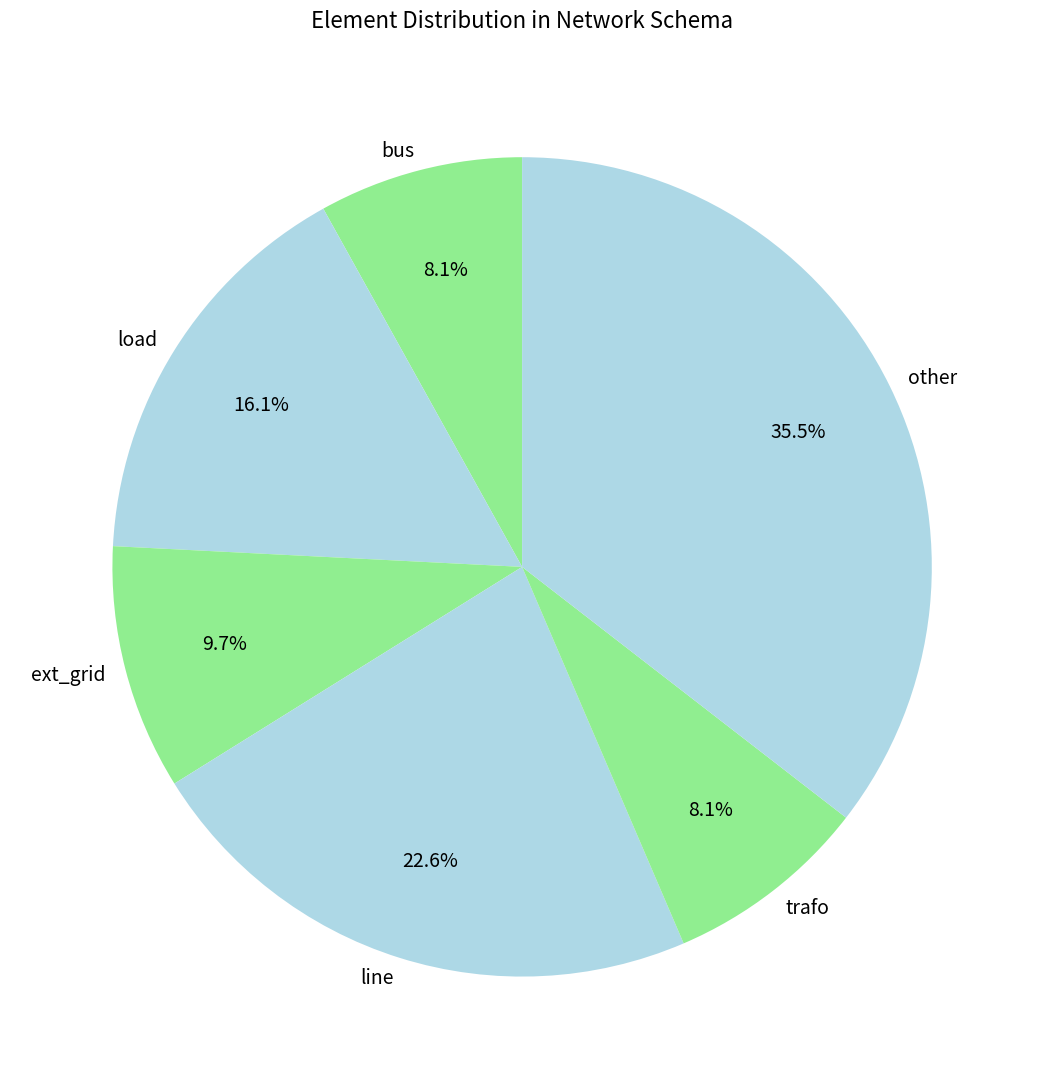

How many slices are in this pie chart?

6